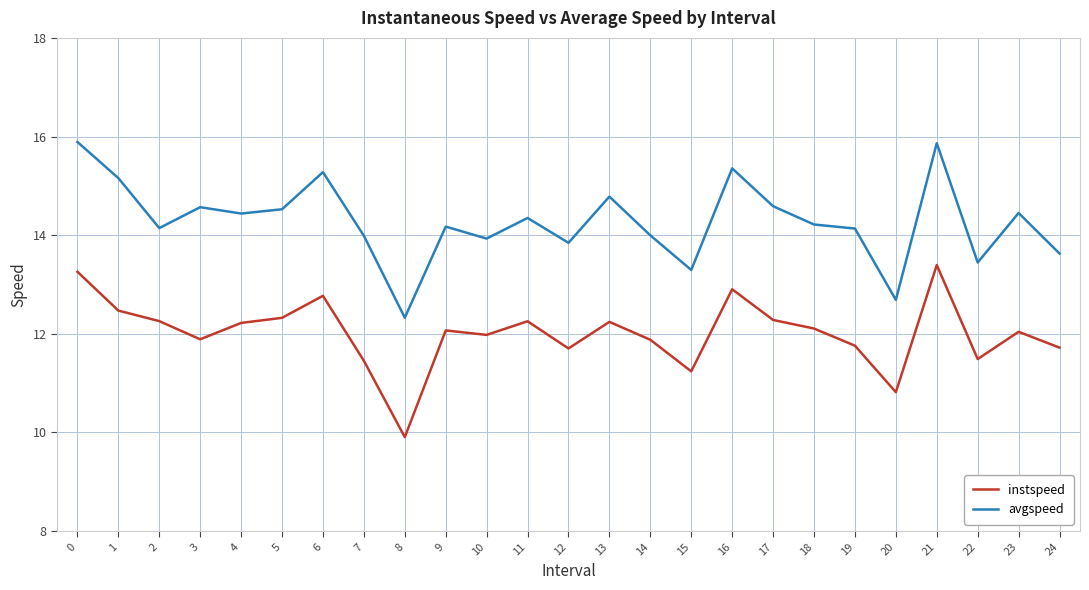

True or false: avgspeed and instspeed intersect in this chart.

False